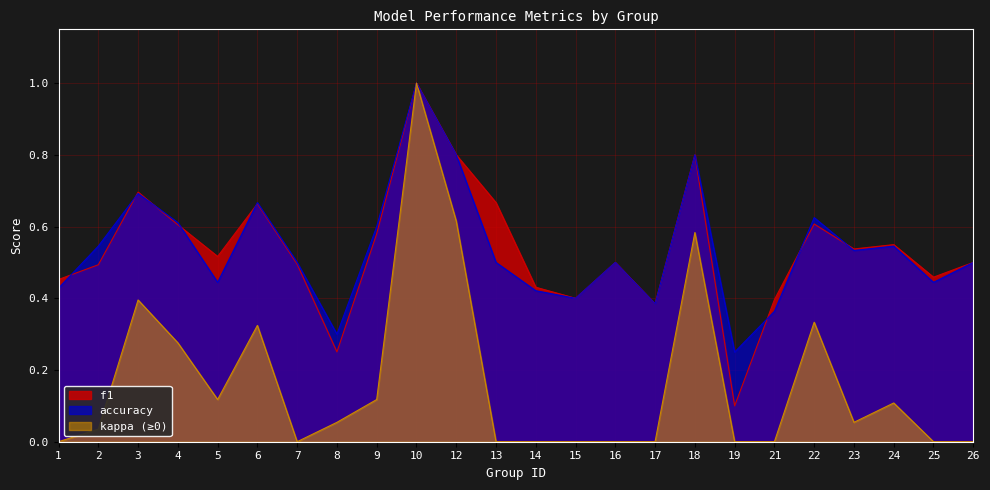

List the labels in order of f1 value, smallest first.

19, 8, 17, 21, 15, 14, 1, 25, 2, 7, 16, 26, 5, 23, 24, 9, 4, 22, 6, 13, 3, 12, 18, 10